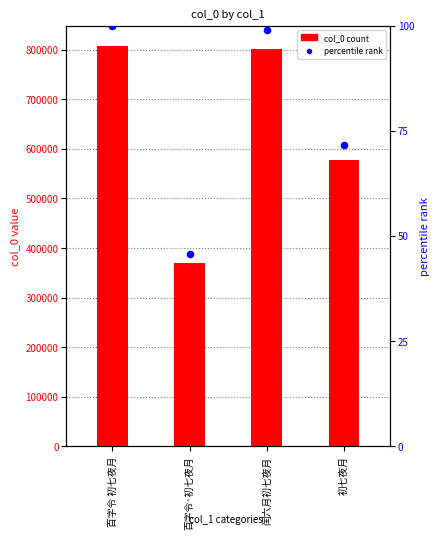

What is the total value across all series at 闰六月初七夜月?

800987.1